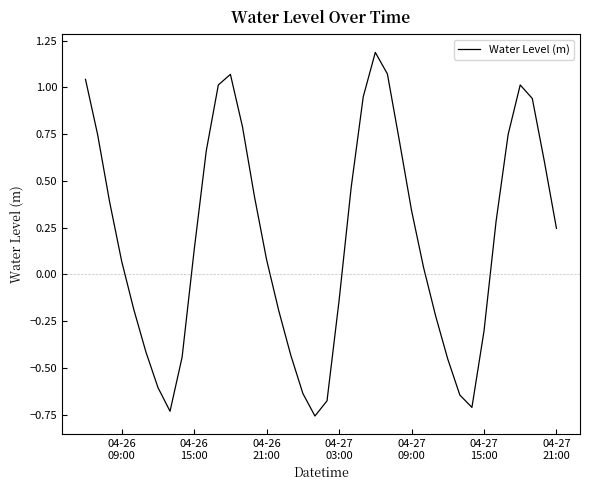

What is the difference between the maximum and minimum values?

1.9